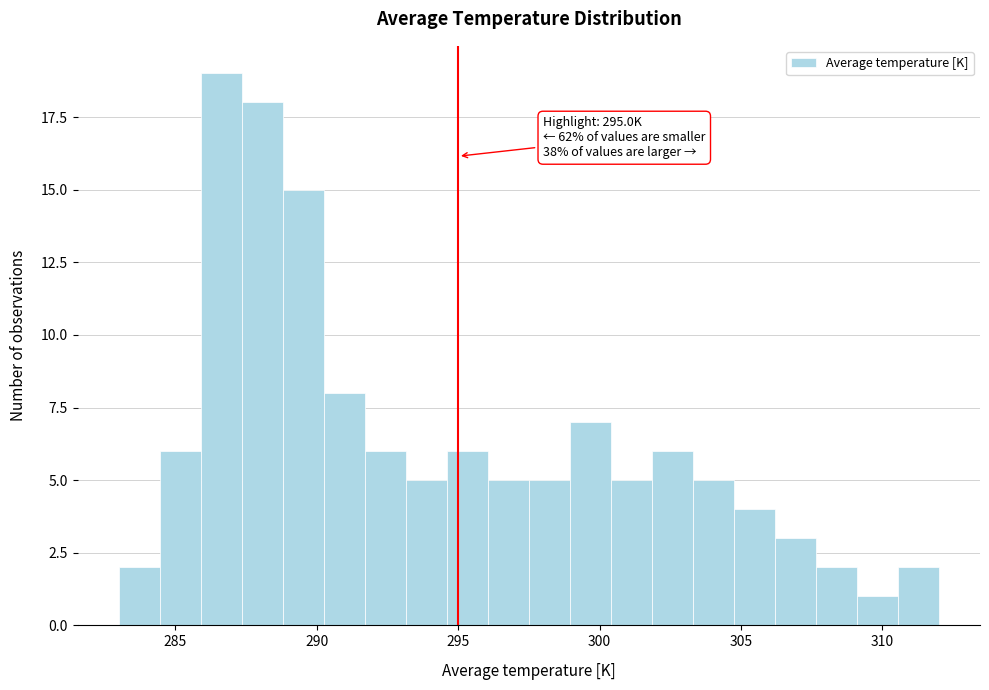

Around what value on the x-axis is the tallest bar? Give the approximate position of its centre, as read against the axis.

286.5